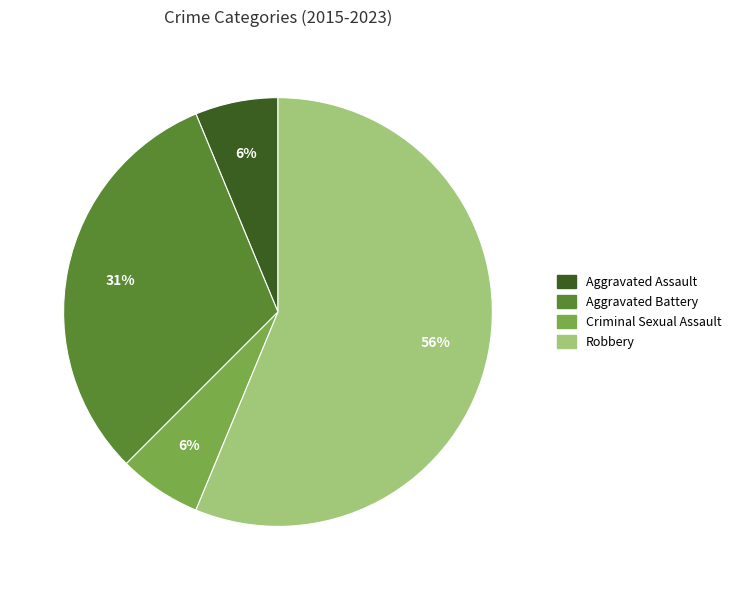

Between Criminal Sexual Assault and Aggravated Battery, which is larger?

Aggravated Battery